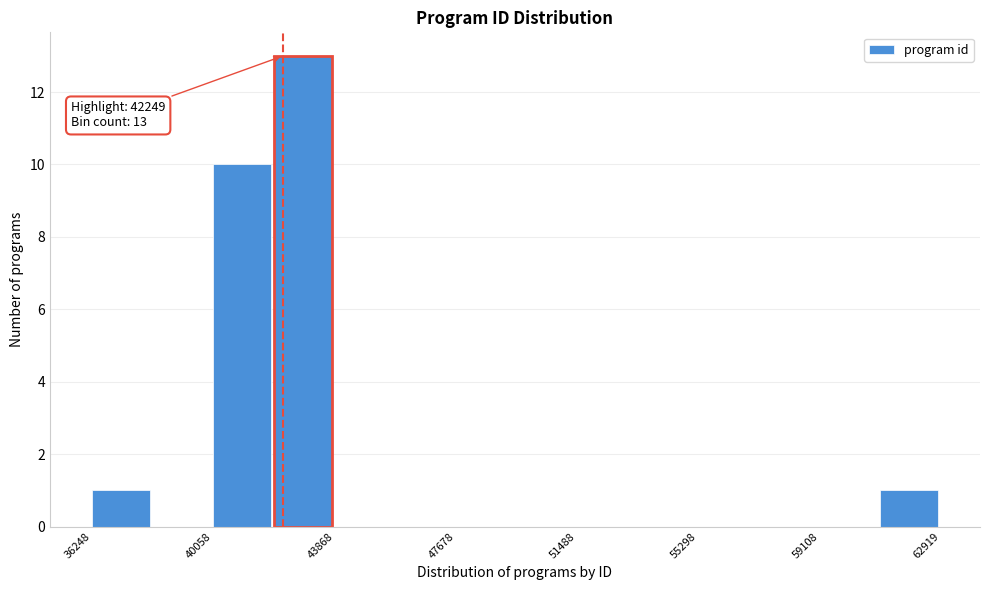

Read against the x-axis, roughly where is the centre of the tallest bar?

43000